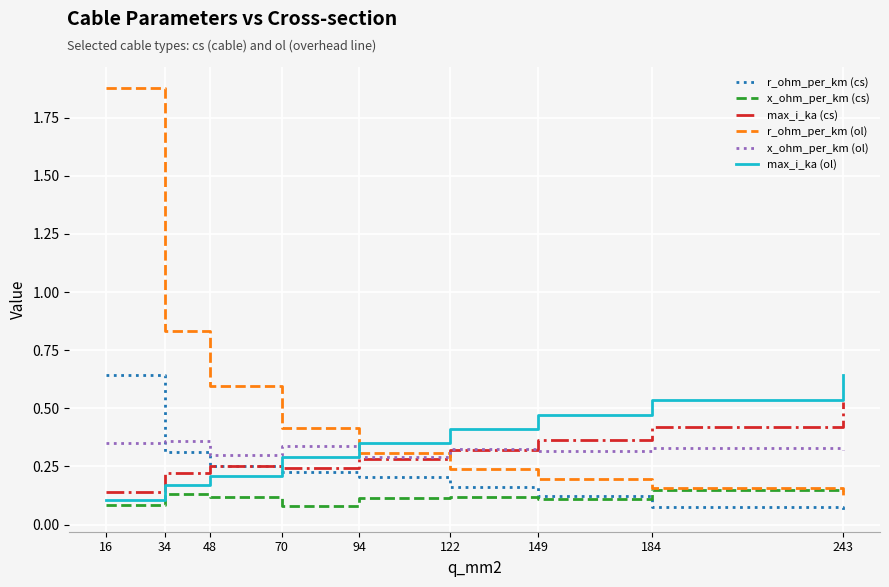

The r_ohm_per_km (ol) series shows 0.1 at 243. True or false?

True